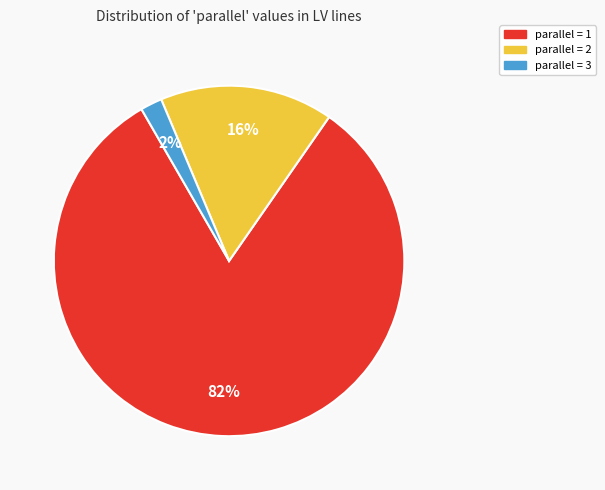

To the nearest percent, what percentage of the pie is parallel = 3?

2%